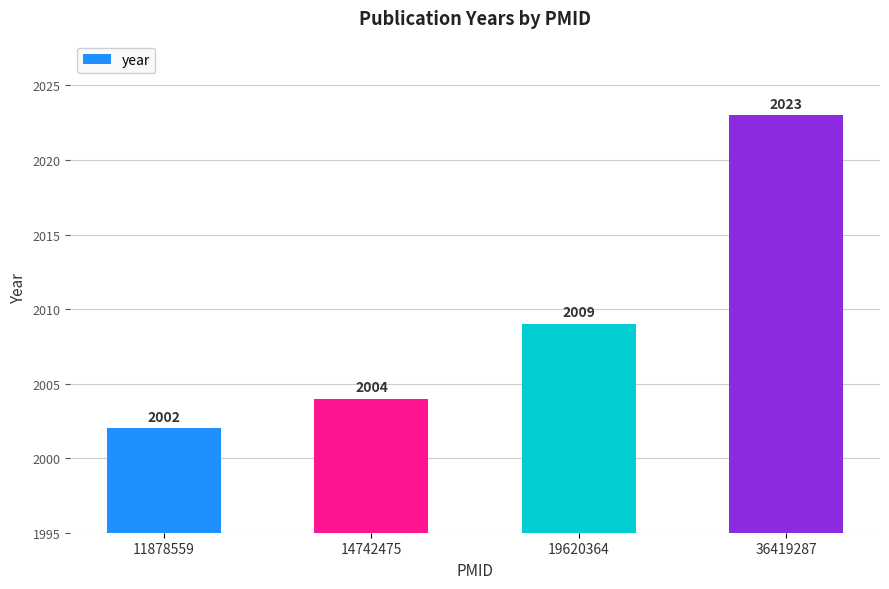

Reading left to right, what are all the values shown in this chart?

2002	2004	2009	2023